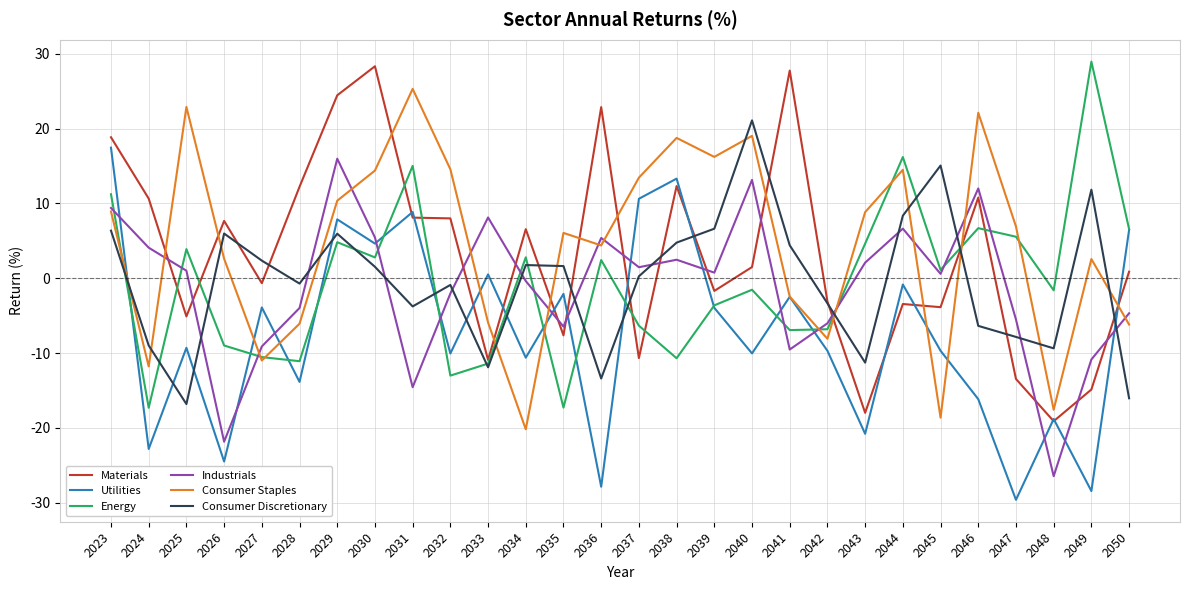

What is the minimum value for Energy?

-17.3